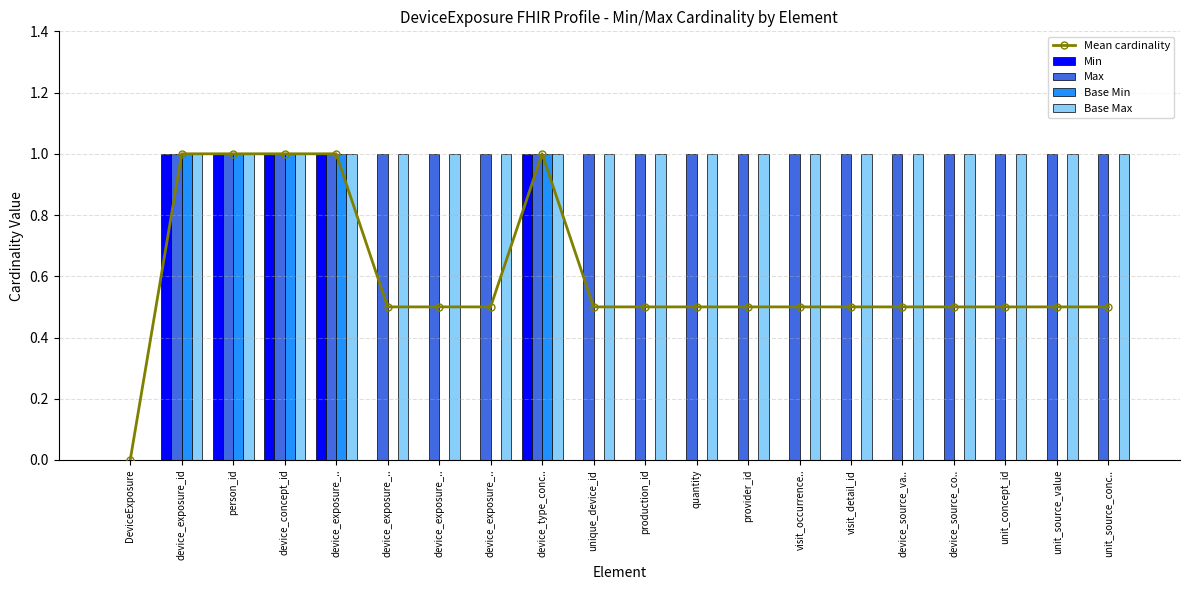

Count the number of categories in the chart.

20